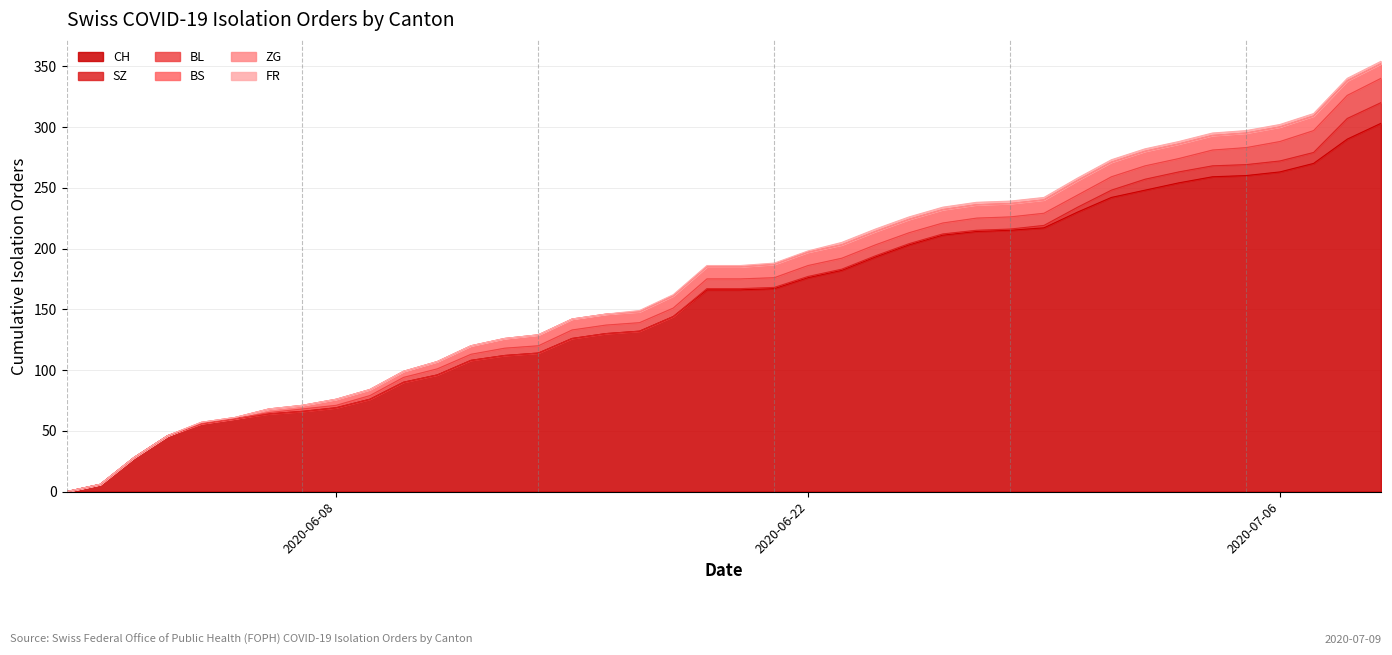

Reading right to left, transcribe all the data shown in this chart.

CH: 303	290	270	263	260	259	254	248	242	230	217	215	214	211	203	193	182	176	167	166	166	144	132	130	126	114	112	108	96	90	76	69	66	64	60	56	46	28	6	0
SZ: 17	17	9	9	9	9	9	9	6	4	2	1	1	1	1	1	1	1	1	1	1	0	0	0	0	0	0	0	0	0	0	0	0	0	0	0	0	0	0	0
BL: 20	19	18	16	14	13	11	11	11	10	10	10	10	9	9	9	9	9	8	8	8	7	7	7	7	6	6	5	5	4	3	2	2	1	0	0	0	0	0	0
BS: 12	12	12	12	12	12	12	12	12	12	11	11	11	11	11	11	11	11	11	10	10	10	9	9	9	9	8	7	6	5	5	5	3	3	1	1	0	0	0	0
ZG: 0	0	0	0	0	0	0	0	0	0	0	0	0	0	0	0	0	0	0	0	0	0	0	0	0	0	0	0	0	0	0	0	0	0	0	0	0	0	0	0
FR: 2	2	2	2	2	2	2	2	2	2	2	2	2	2	2	2	2	1	1	1	1	1	1	0	0	0	0	0	0	0	0	0	0	0	0	0	0	0	0	0